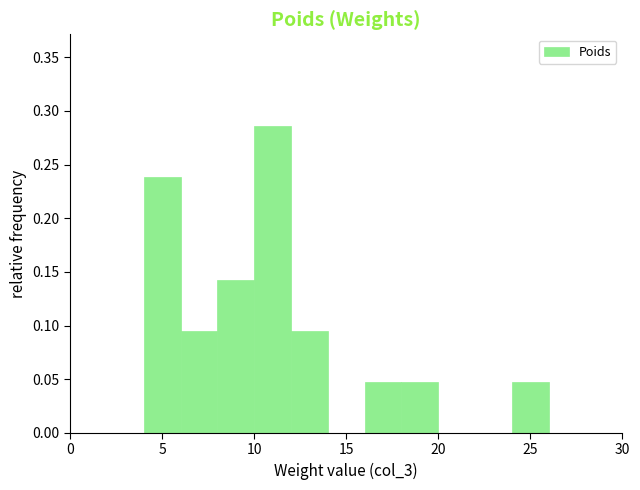

Reading left to right, transcribe this chart: for each bar, give the range it covers on the x-axis and its height. The values are not printed on the chart, so give them approximately, as read against the axis.

0 to 2: 0
2 to 4: 0
4 to 6: 0.240
6 to 8: 0.095
8 to 10: 0.145
10 to 12: 0.285
12 to 14: 0.095
14 to 16: 0
16 to 18: 0.050
18 to 20: 0.050
20 to 22: 0
22 to 24: 0
24 to 26: 0.050